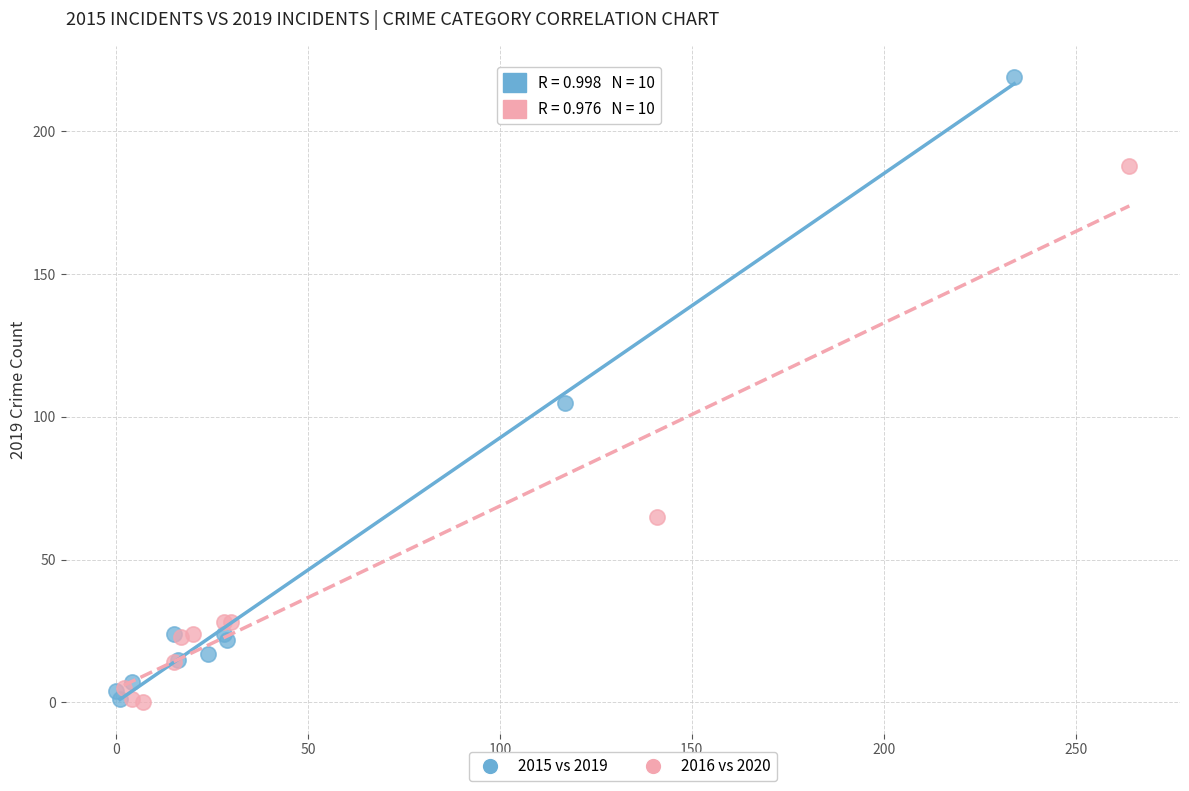

Which series reaches the maximum Y coordinate?

2015 vs 2019